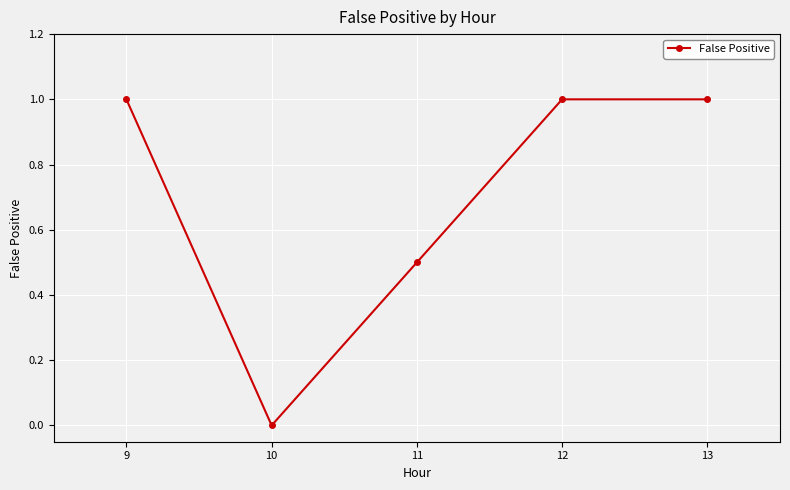

What is the change in value from 9 to 10?

-1.0